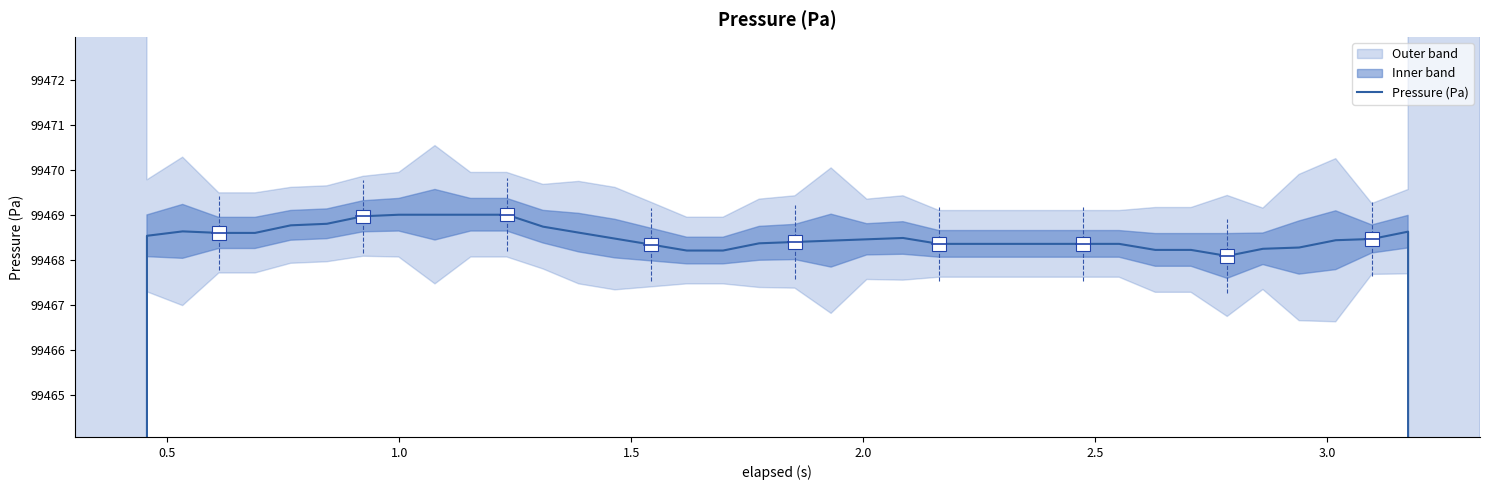

What is the change in value from 9 to 19?

-0.6